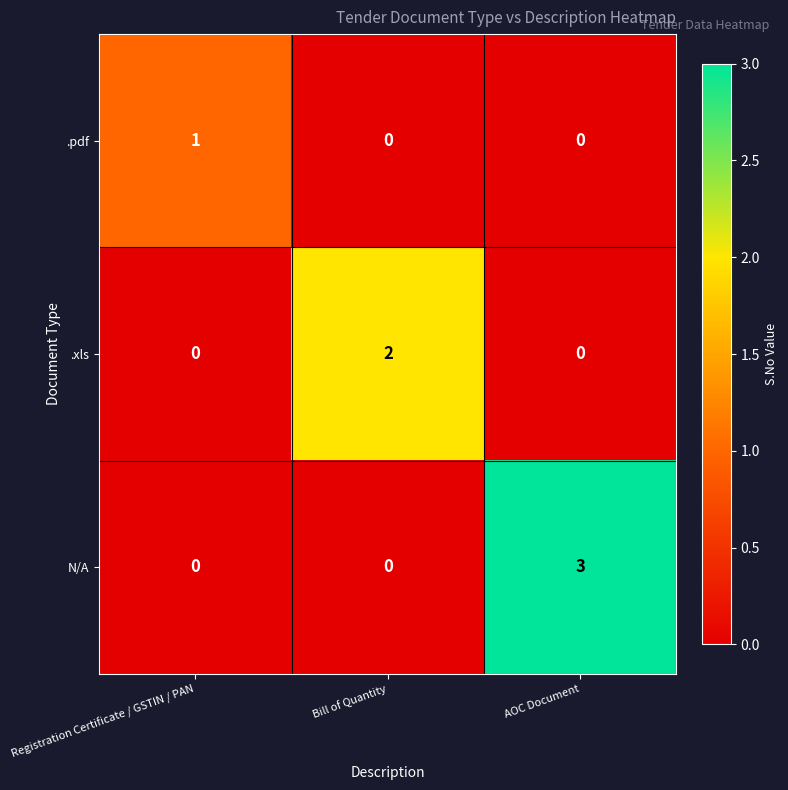

Reading left to right, list all the values displayed in this chart.

.pdf: Registration Certificate / GSTIN / PAN=1	Bill of Quantity=0	AOC Document=0
.xls: Registration Certificate / GSTIN / PAN=0	Bill of Quantity=2	AOC Document=0
N/A: Registration Certificate / GSTIN / PAN=0	Bill of Quantity=0	AOC Document=3